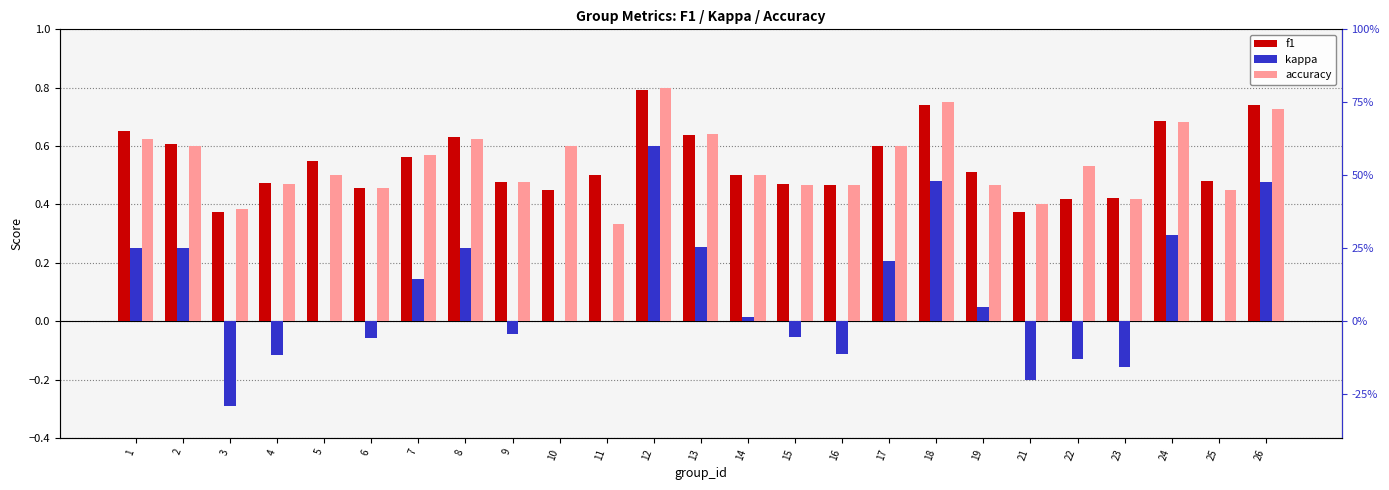

The accuracy series shows 0.5 at 23. True or false?

False